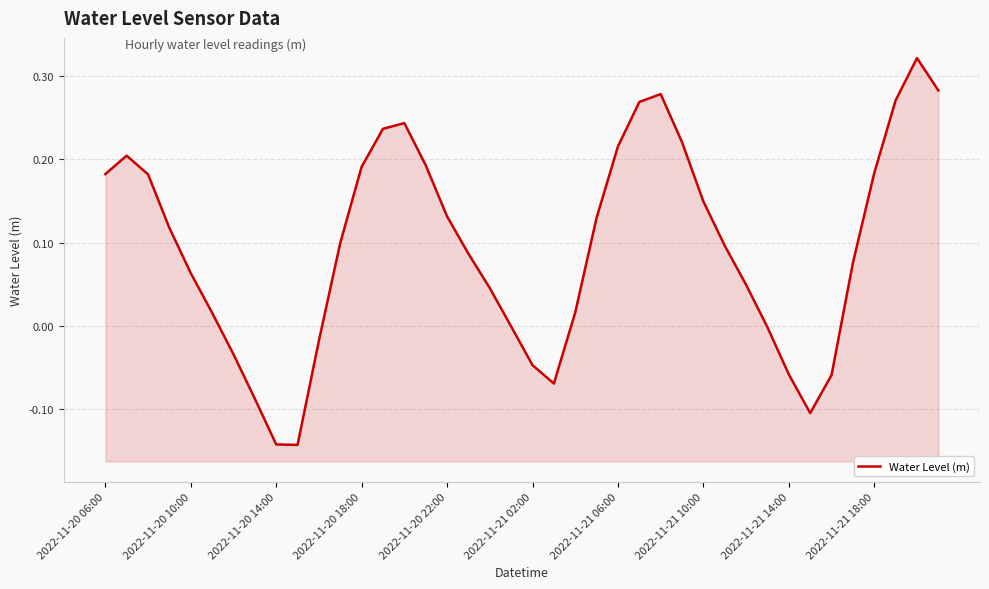

Count the number of categories in the chart.

40